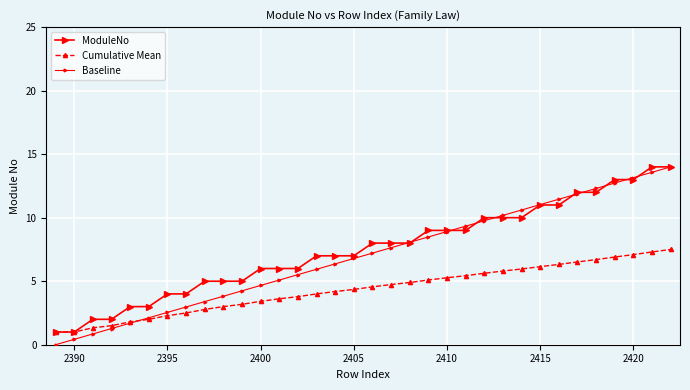

Count the number of data series in this chart.

3